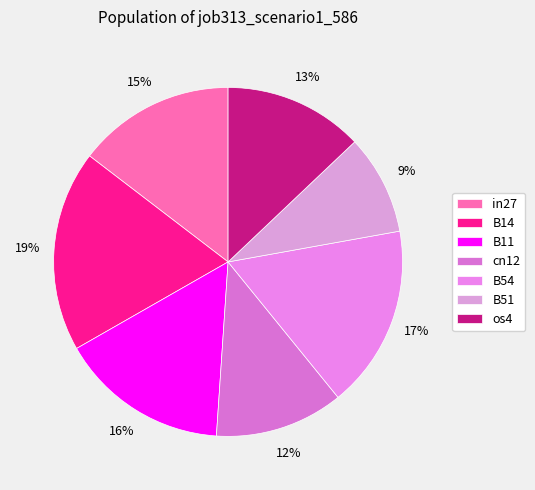

Is there any slice that represents more than half of the pie?

No